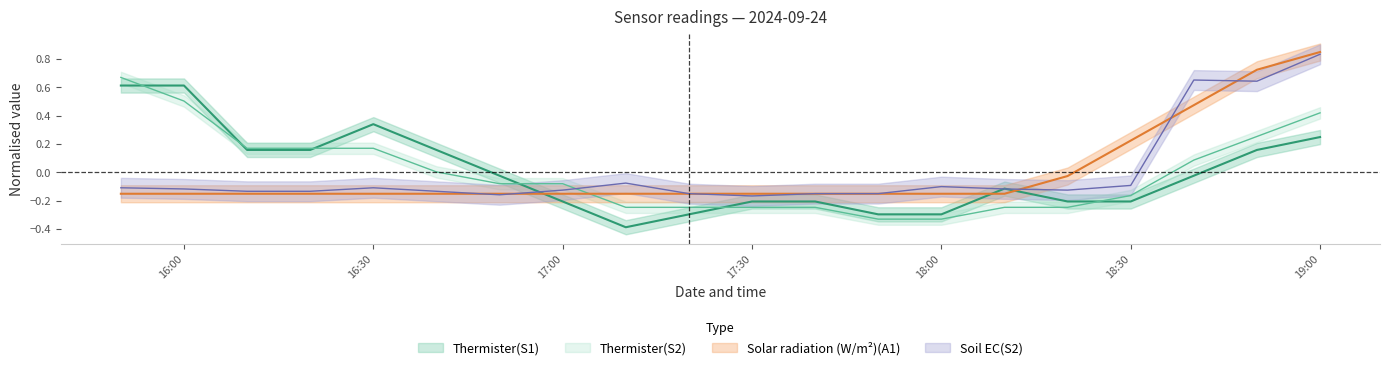

Where is Thermister(S2) nearest to the value 0?

2024-09-24T16:40:00